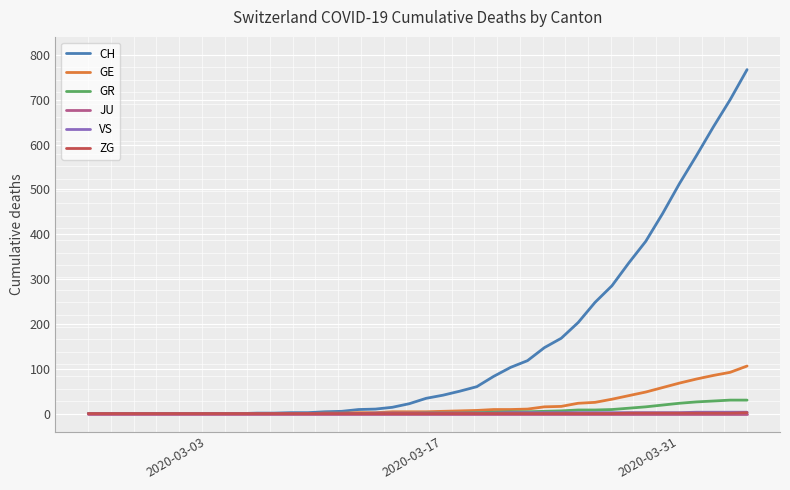

Which series has the largest total across all categories?

CH